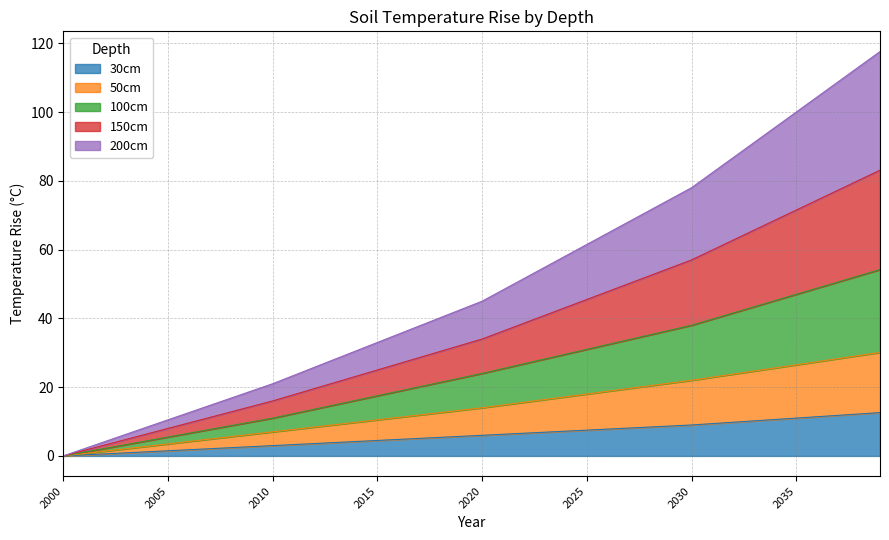

True or false: 200cm and 150cm intersect in this chart.

False